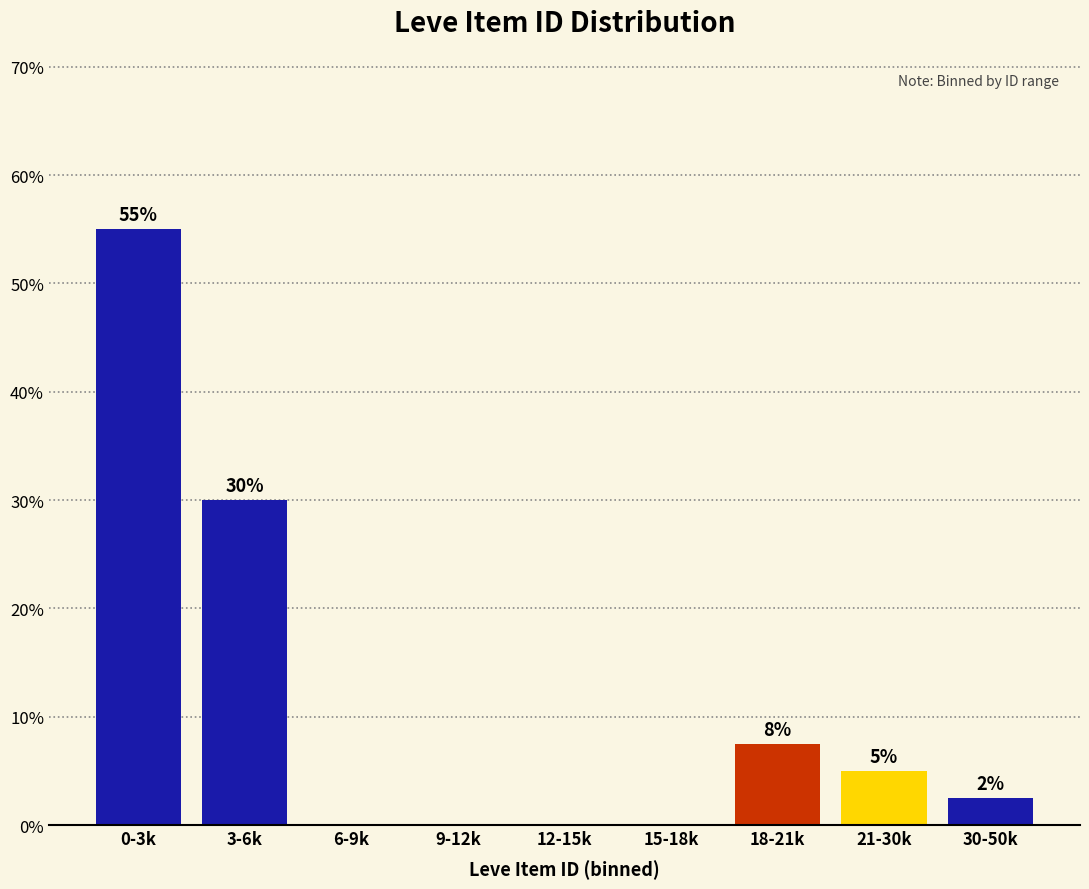

At which label does the data first exceed 2?

0-3k